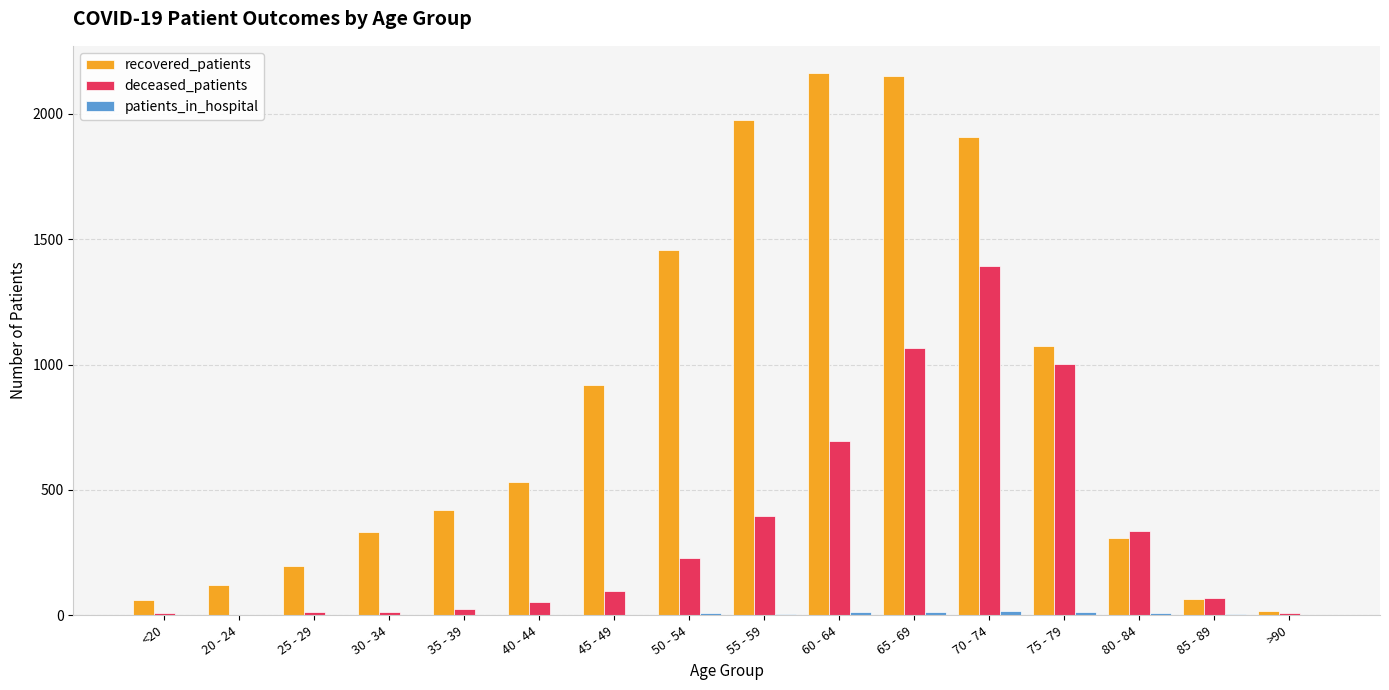

What is the sum of all recovered_patients values?

13703